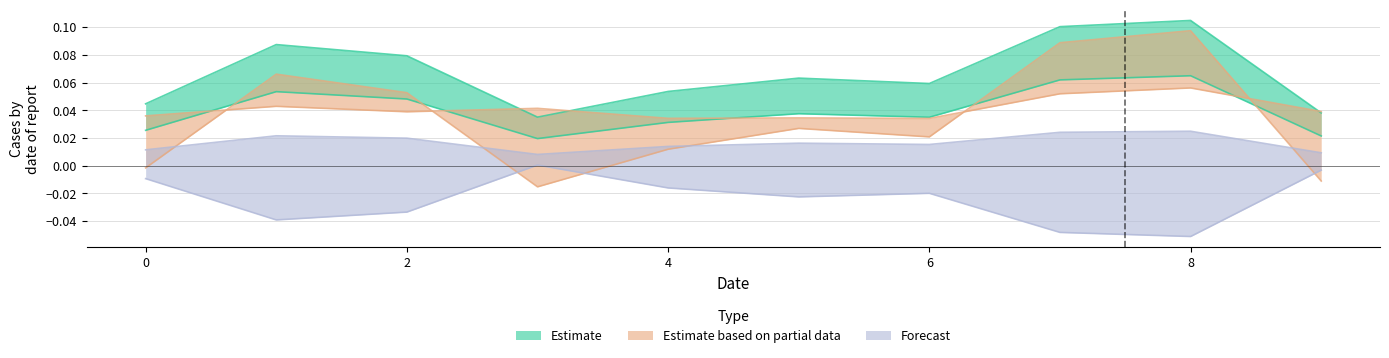

At which category is the sum across all series the highest?

8